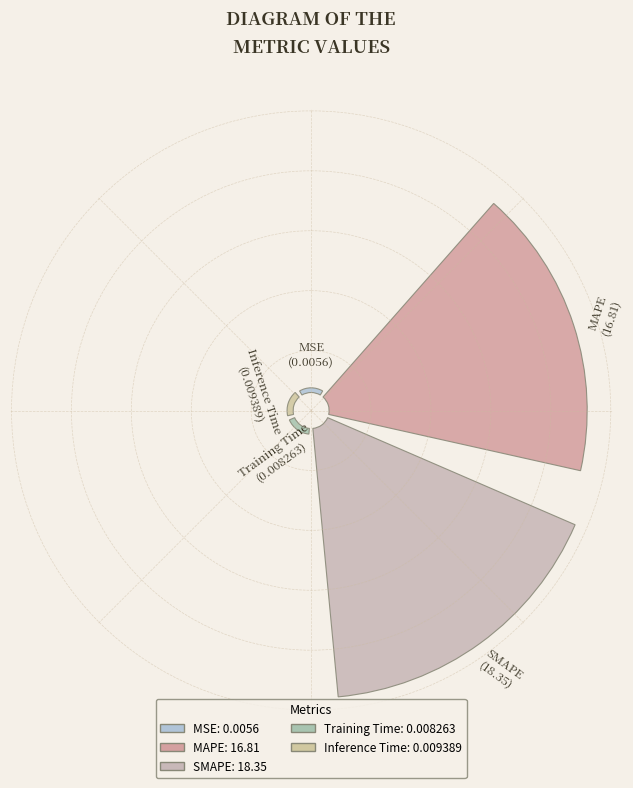

Is it true that MAPE is 47% of the pie?

True